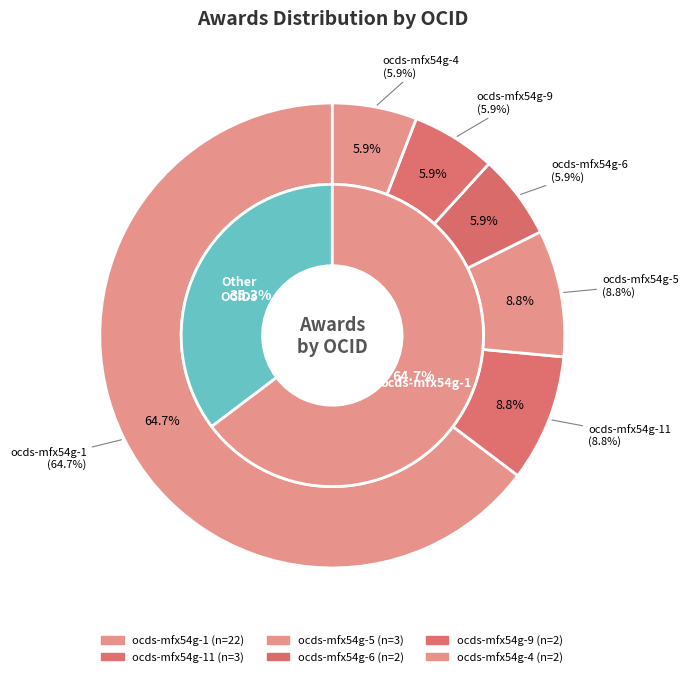

What is the change in value from ocds-mfx54g-5 to ocds-mfx54g-6?

-1